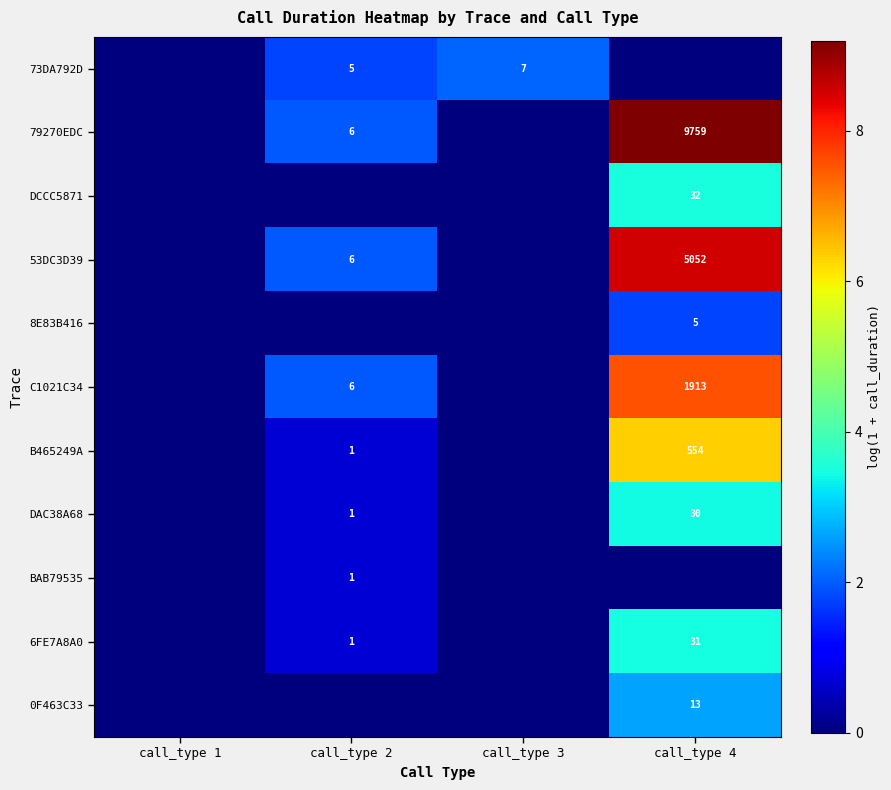

At which category is the sum across all series the highest?

call_type 4